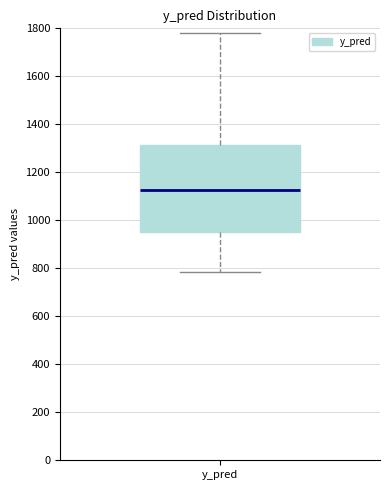

Read this box plot against the y-axis: the position of the median line, the range covered by the box, and the ends of both whiskers. The values are not printed on the chart, so give them approximately, as read against the axis.

median 1120, box 960 to 1320, whiskers 780 to 1780